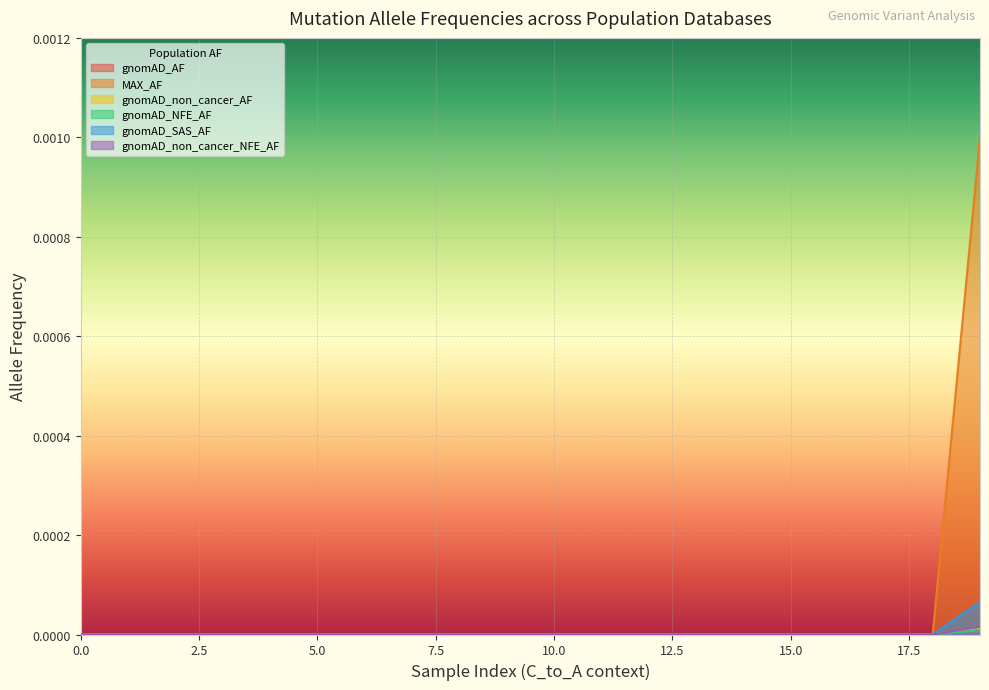

Which series has the largest total across all categories?

MAX_AF